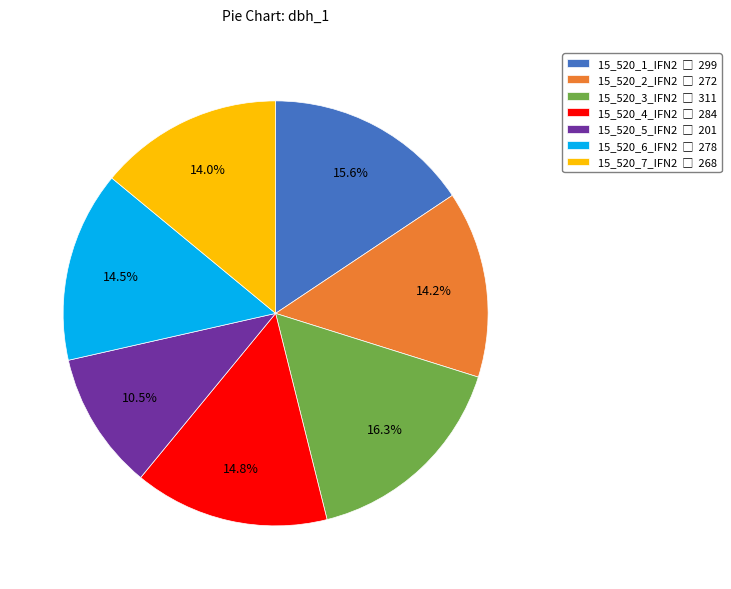

To the nearest percent, what is the average slice percentage?

14%